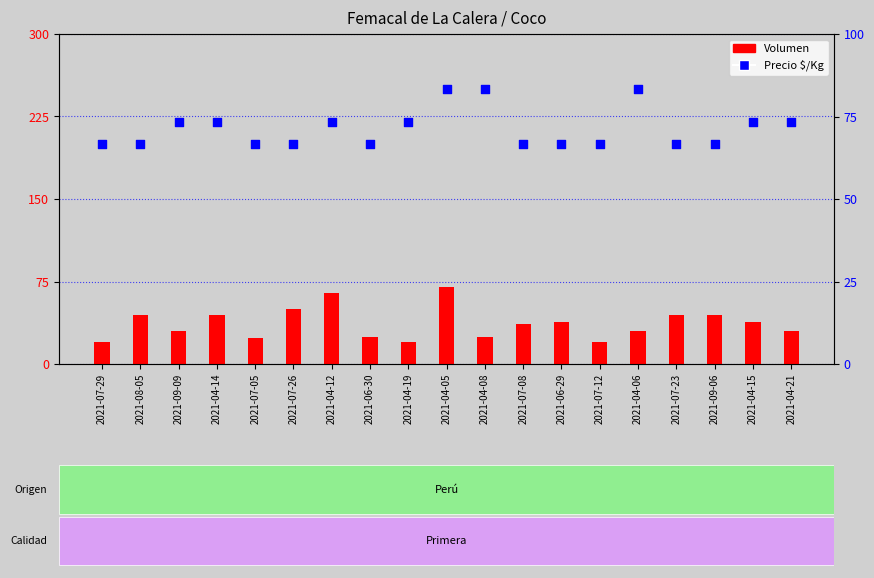

What is the total value across all series at 2021-09-09?

1130